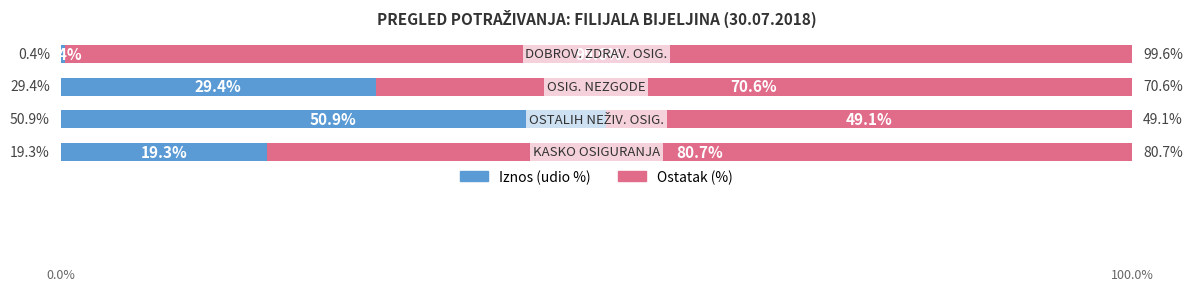

What are all the series names shown in the legend?

Iznos (udio %), Ostatak (%)